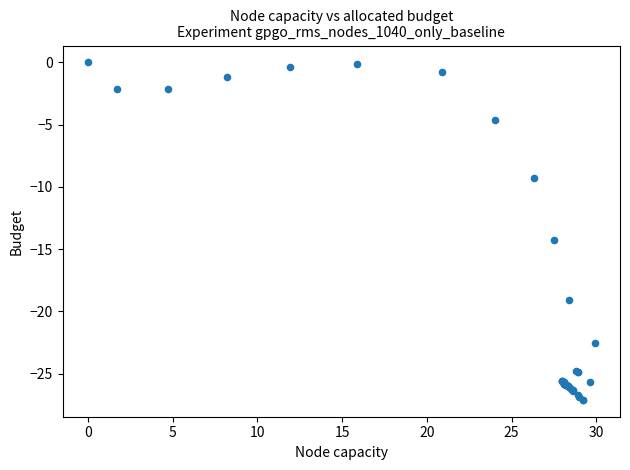

What Y value in the scatter plot is closest to -13?

-14.3